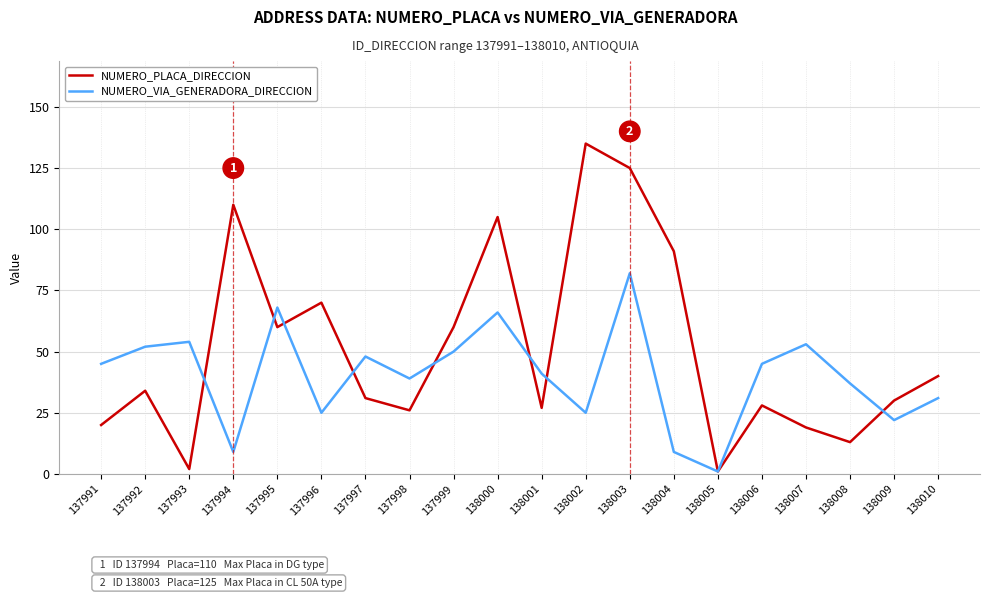

What is the highest value of the NUMERO_VIA_GENERADORA_DIRECCION series?

82